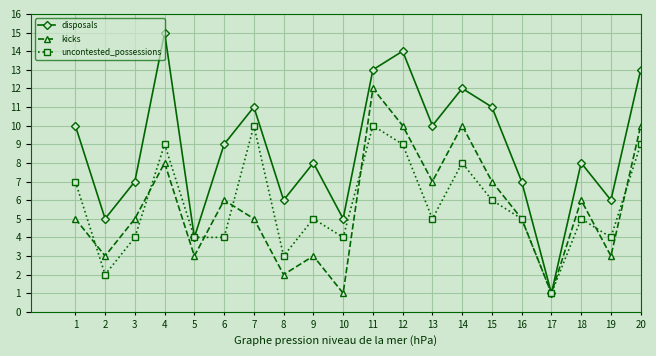

What is the minimum value for kicks?

1